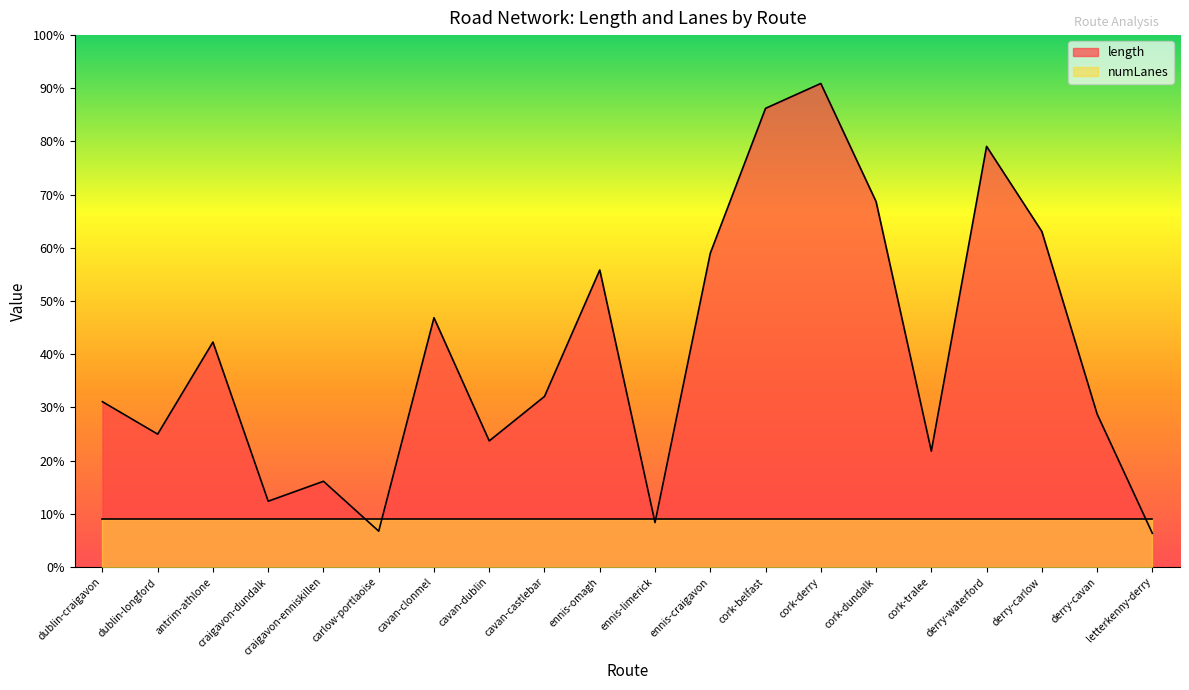

At which category does the data reach its first local valley?

dublin-longford